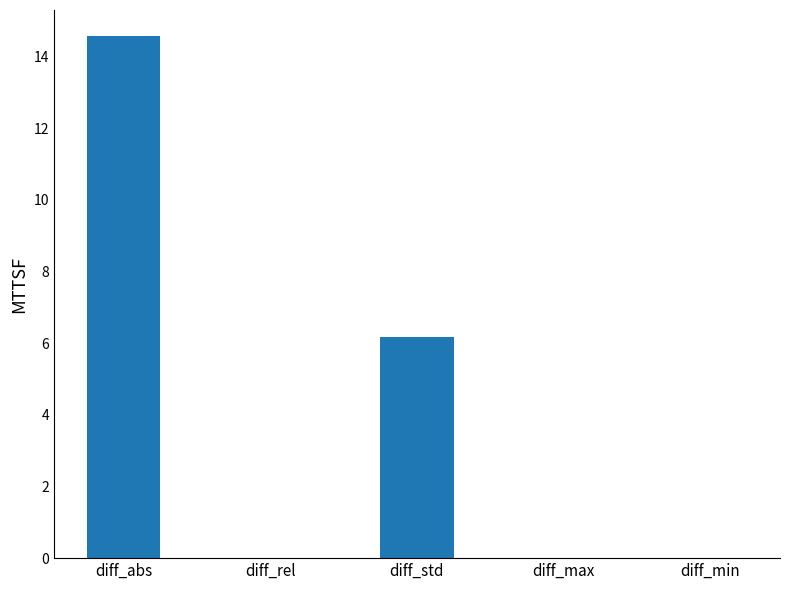

The value at diff_abs is 25.6. True or false?

False